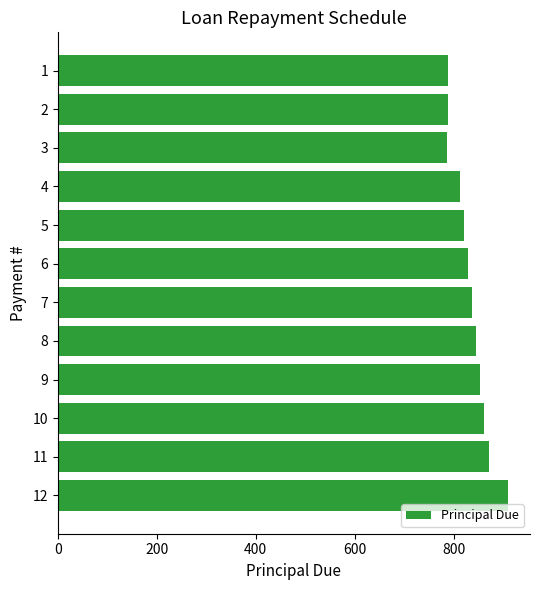

What is the maximum value shown in the chart?

908.6